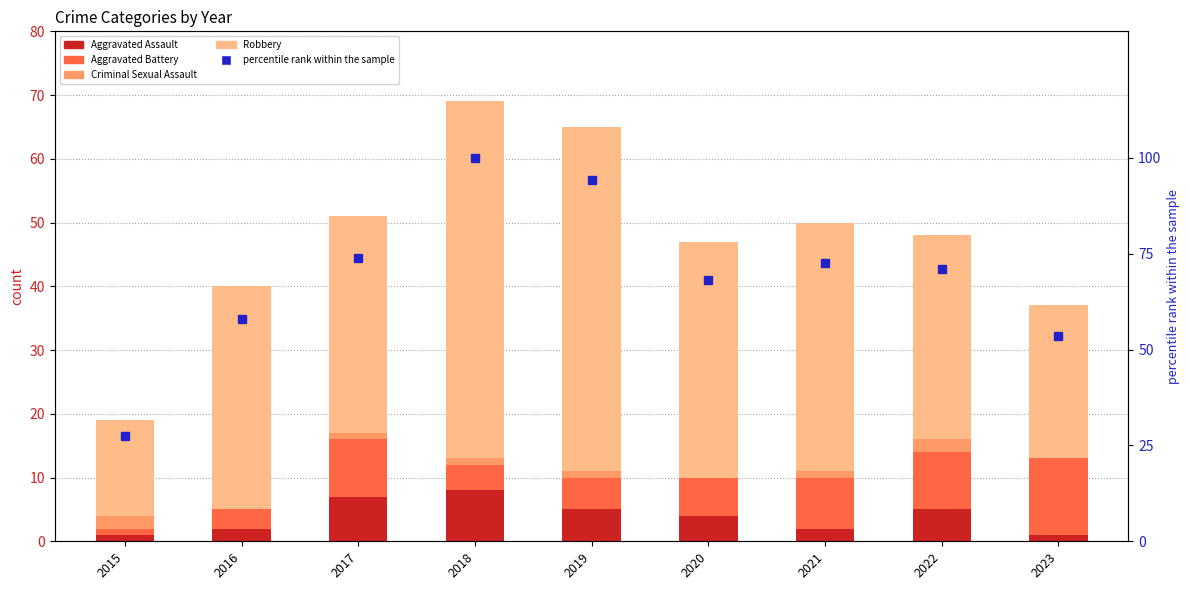

What is the value of the Aggravated Assault bar at the 8th from the left?

5.0